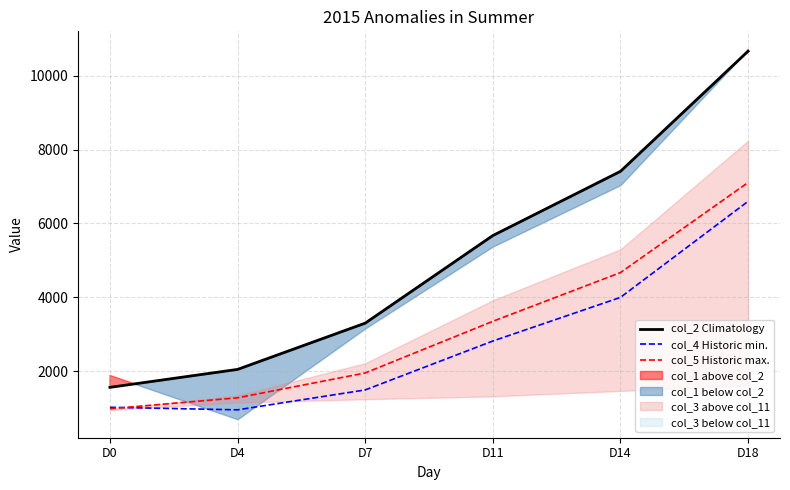

True or false: col_2 Climatology has a value of 3353.2 at D4.

False